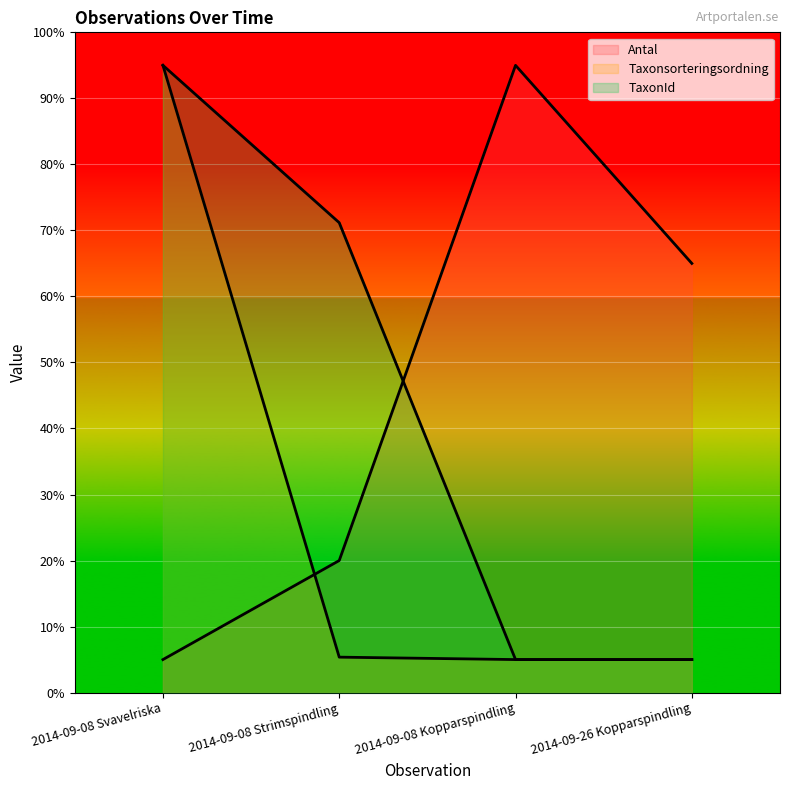

Reading left to right, extract all data points from this chart.

Antal (line): 5.0	20.0	95.0	65.0
Taxonsorteringsordning (line): 95.0	5.4	5.0	5.0
TaxonId (line): 95.0	71.2	5.0	5.0